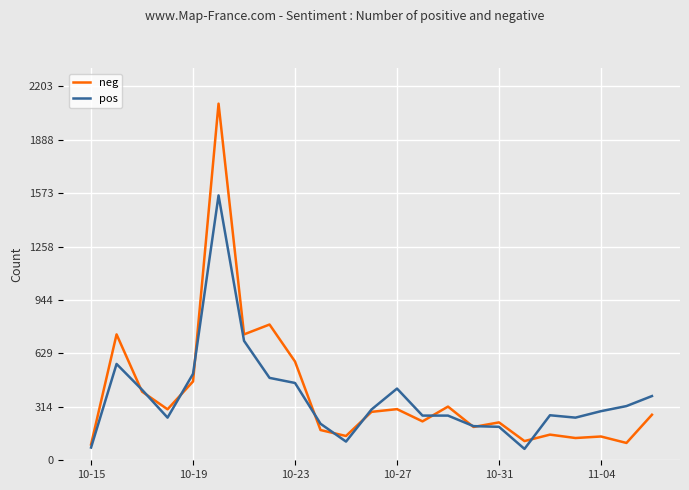

At how many categories does at least one series exceed 1651?

1